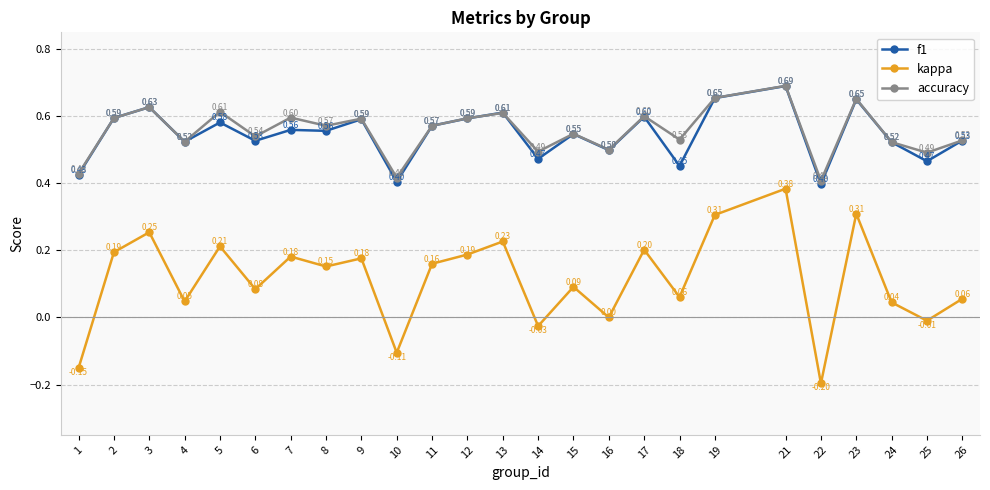

At which category is the sum across all series the highest?

21